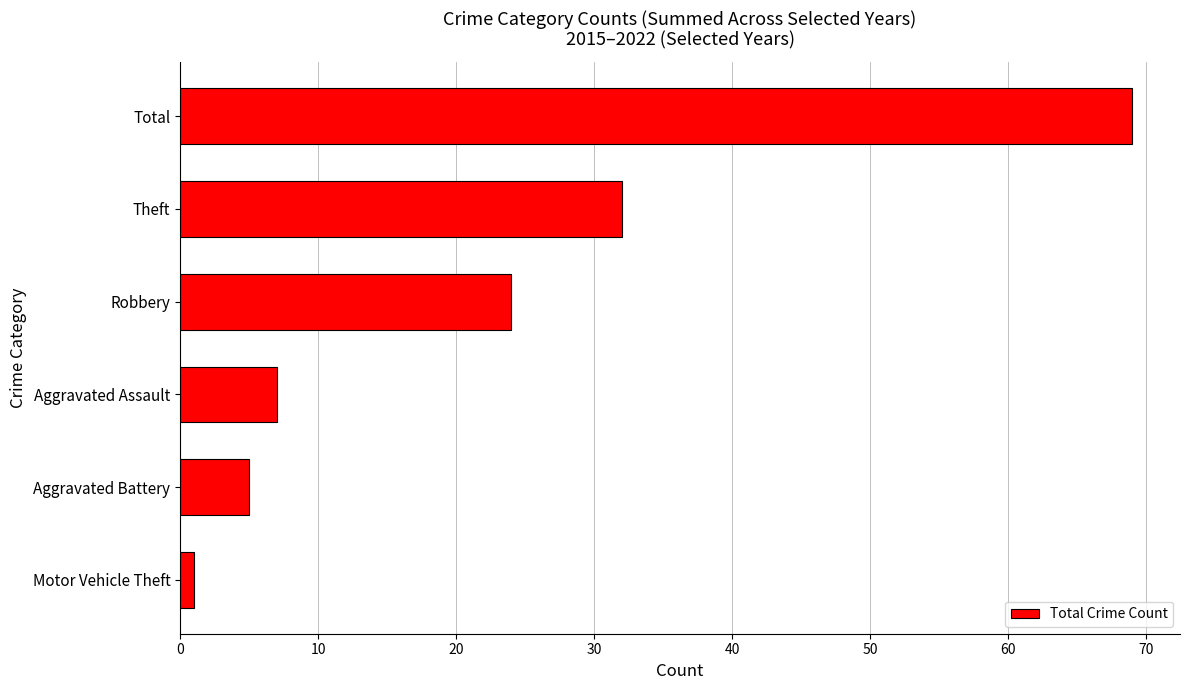

What is the change in value from Robbery to Theft?

+8